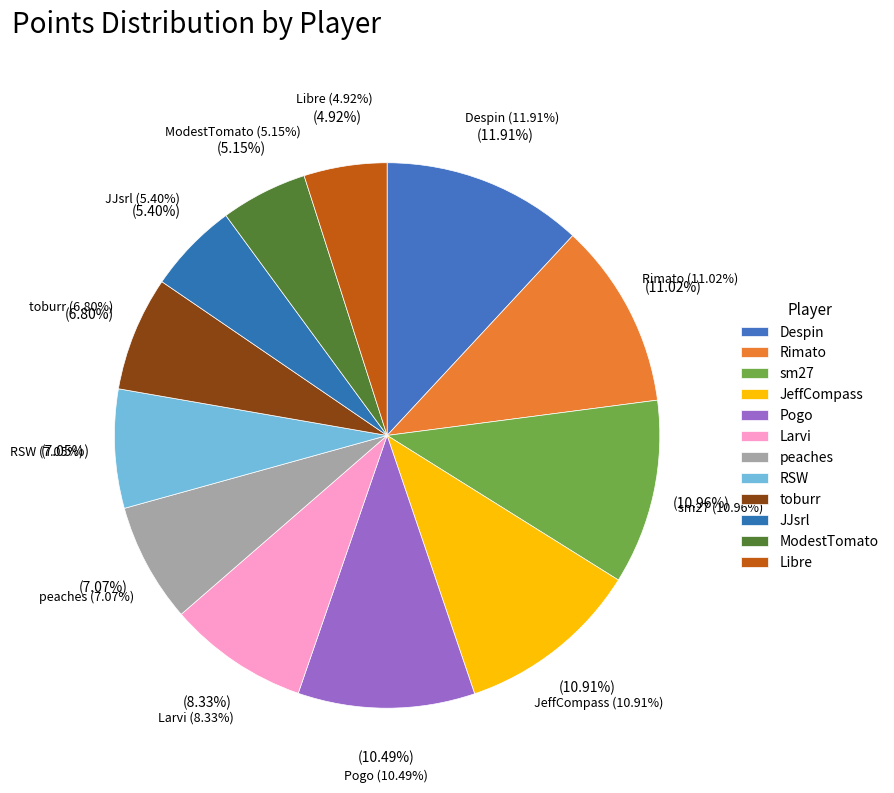

Approximately how many times larger is the value at Pogo compared to RSW?

1.5